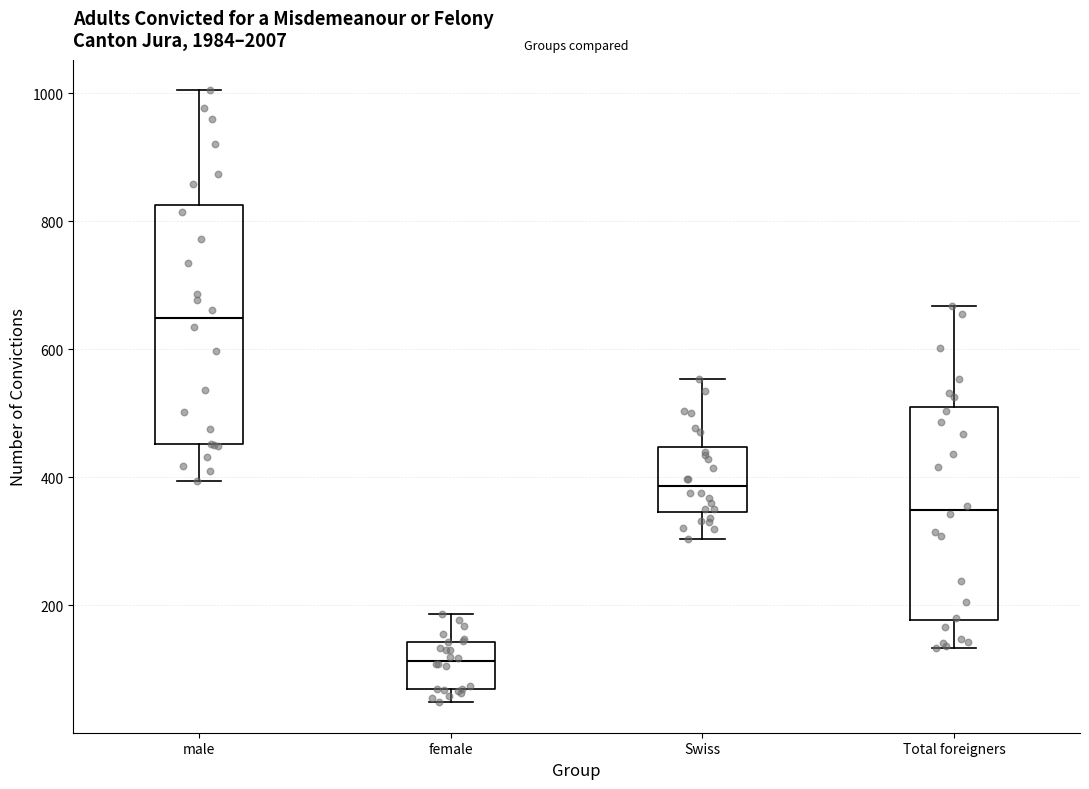

Which box has the lowest median line?

female